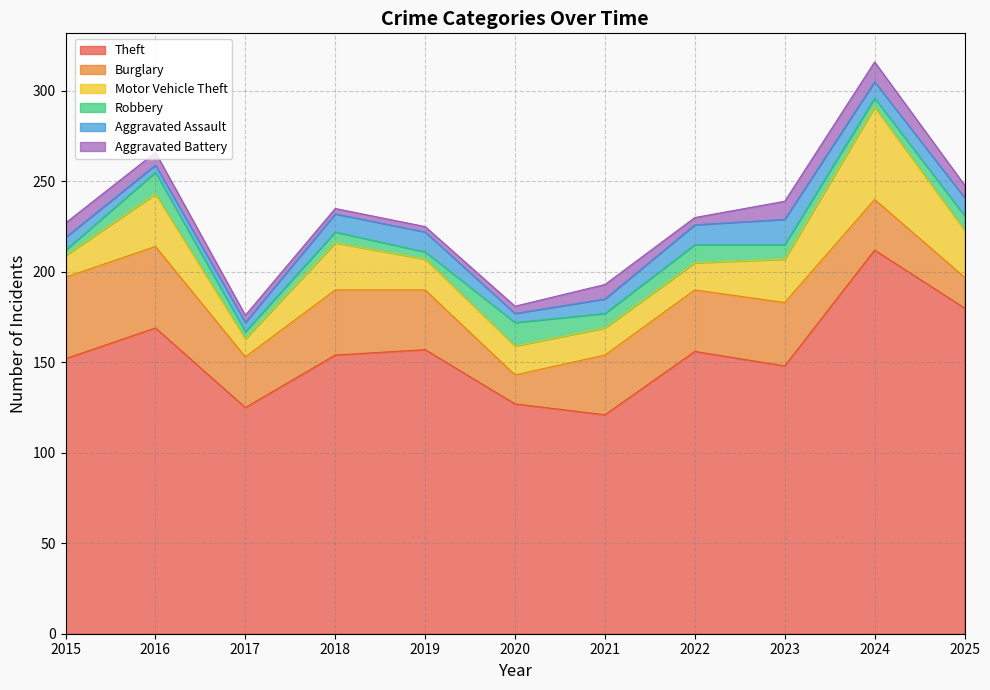

Which has a higher value, 2023 or 2018?

2018